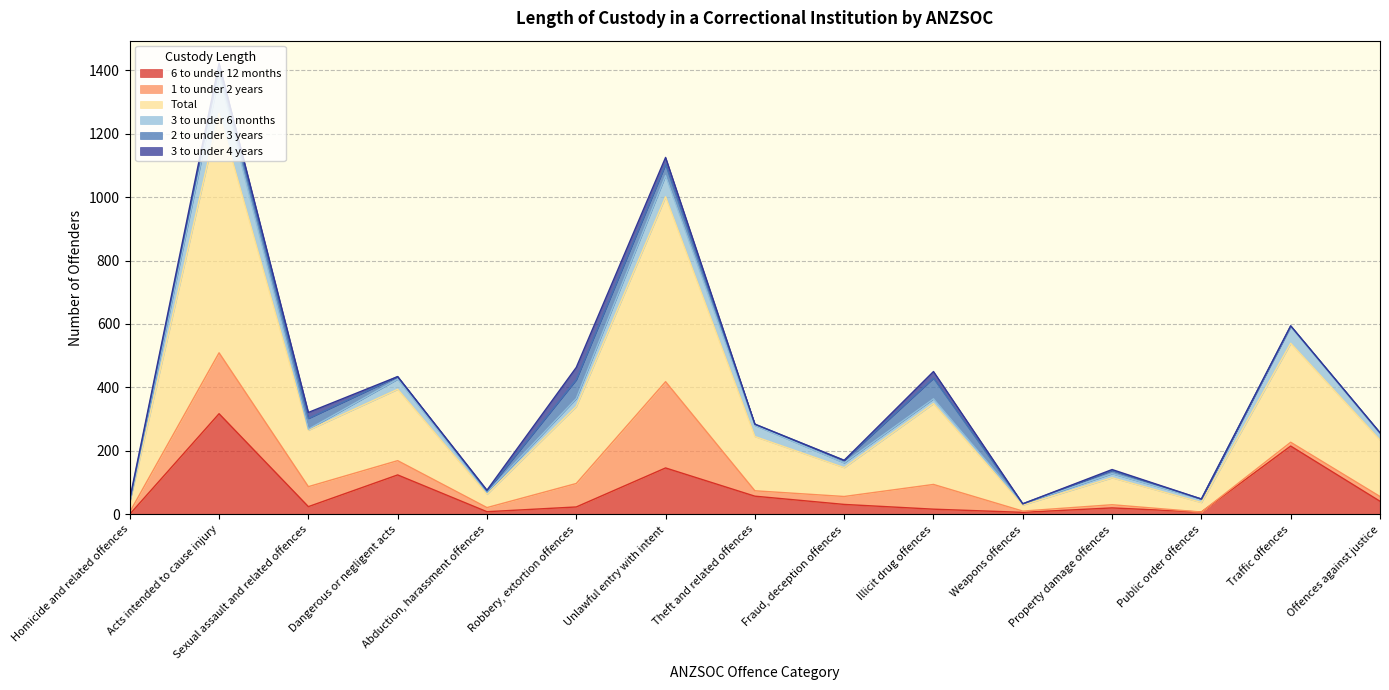

True or false: 2 to under 3 years has more than 0 interior local peaks.

True